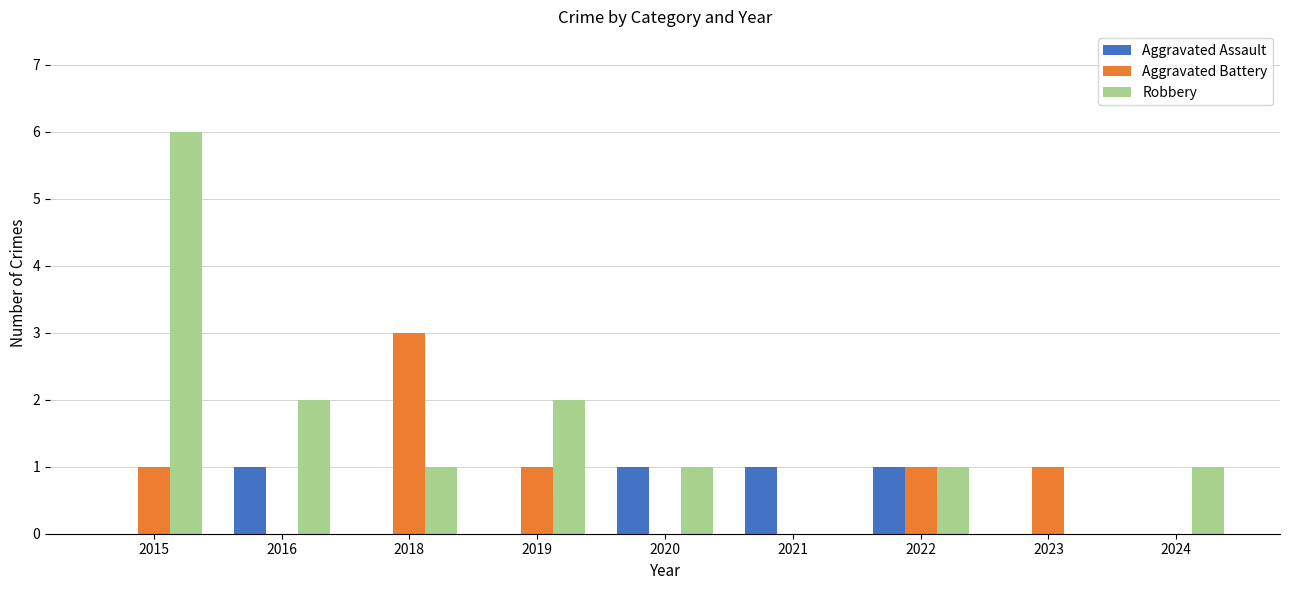

The value of Aggravated Battery at 2016 is 0. True or false?

True